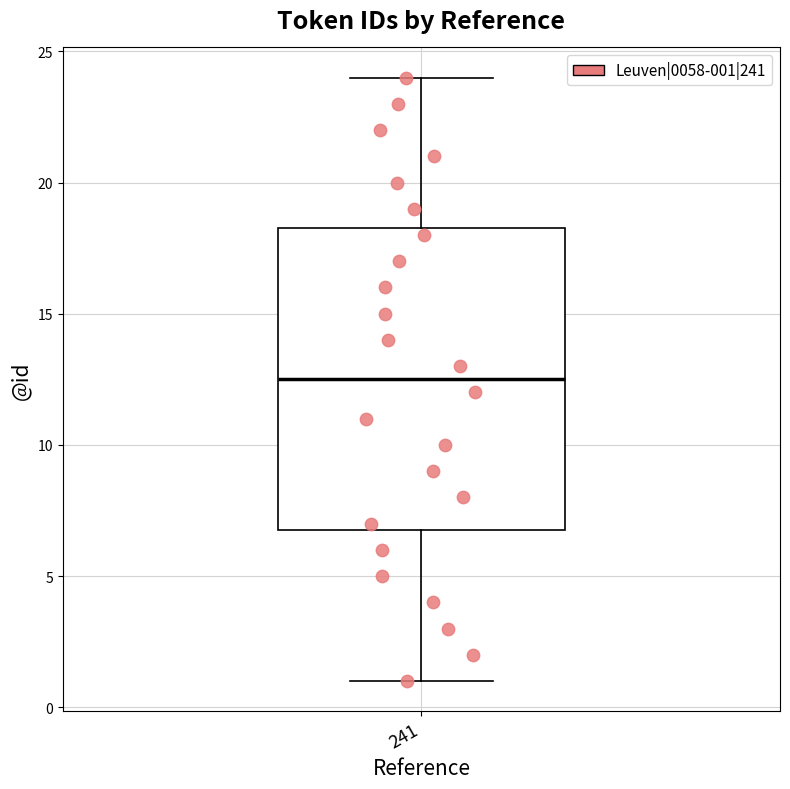

Where is the lower edge of the box at x = 241 on the y-axis? The values are not printed on the chart, so give them approximately, as read against the axis.

7.0